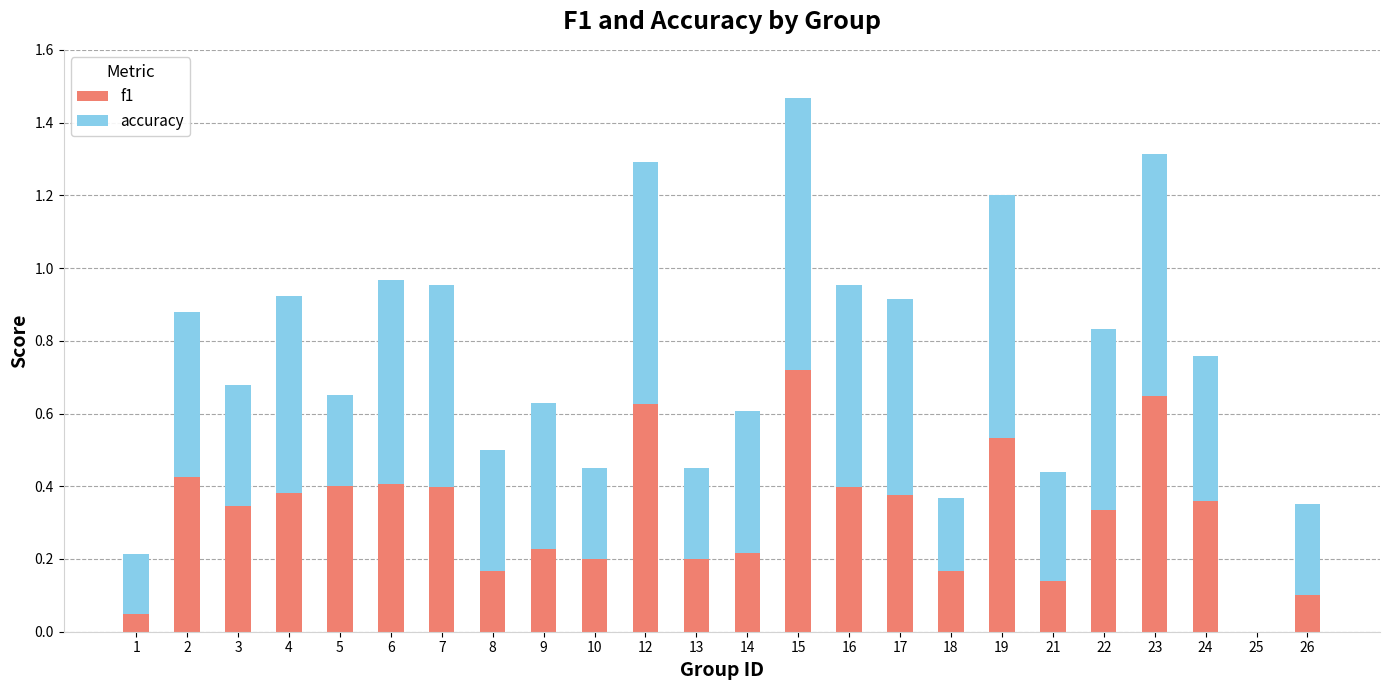

Is it true that f1 equals 0.2 at 8?

True